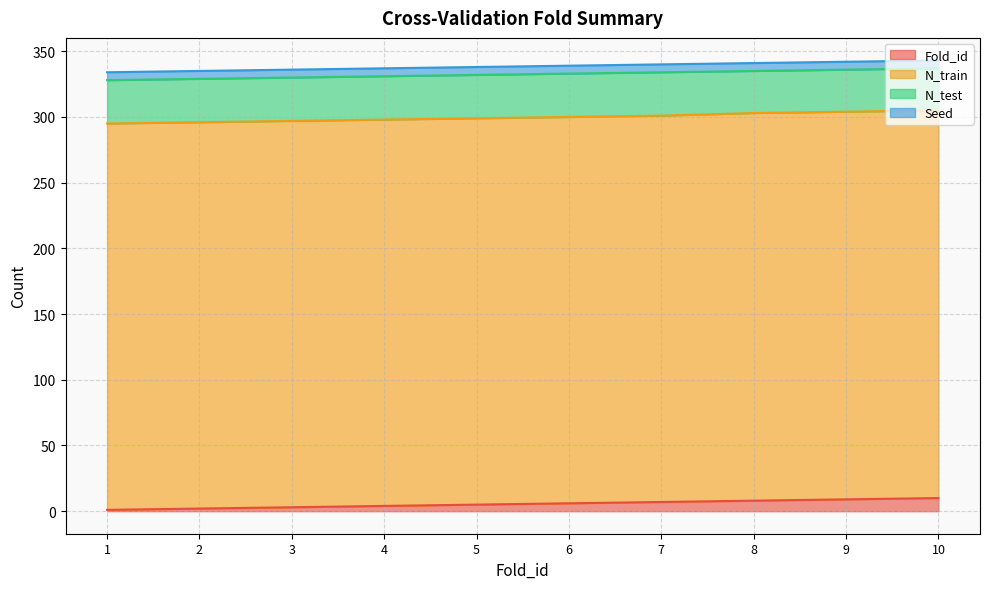

Reading left to right, extract all data points from this chart.

Fold_id: 1	2	3	4	5	6	7	8	9	10
N_train: 294	294	294	294	294	294	294	295	295	295
N_test: 33	33	33	33	33	33	33	32	32	32
Seed: 6	6	6	6	6	6	6	6	6	6